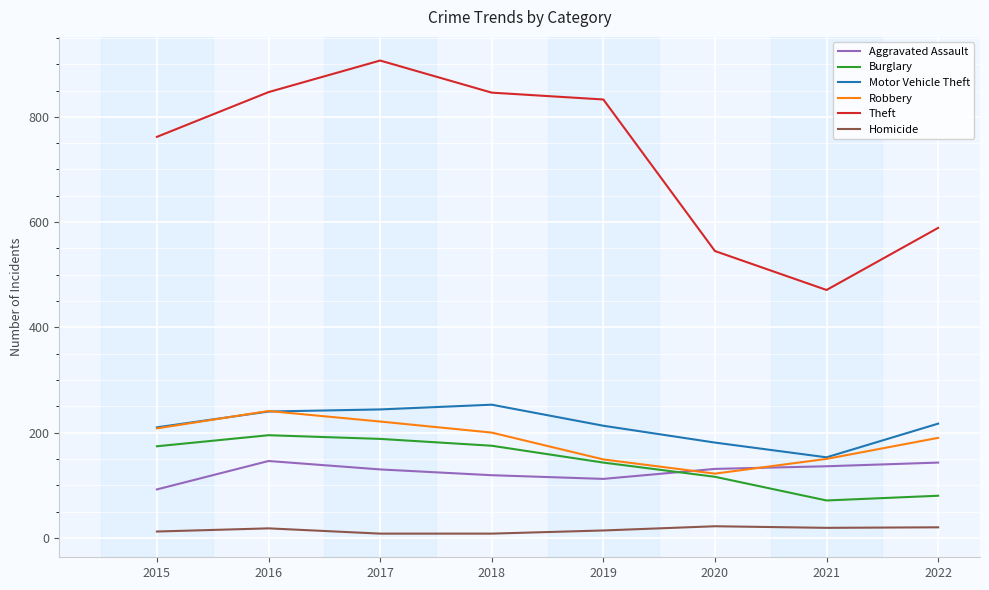

What is the highest value of the Robbery series?

241